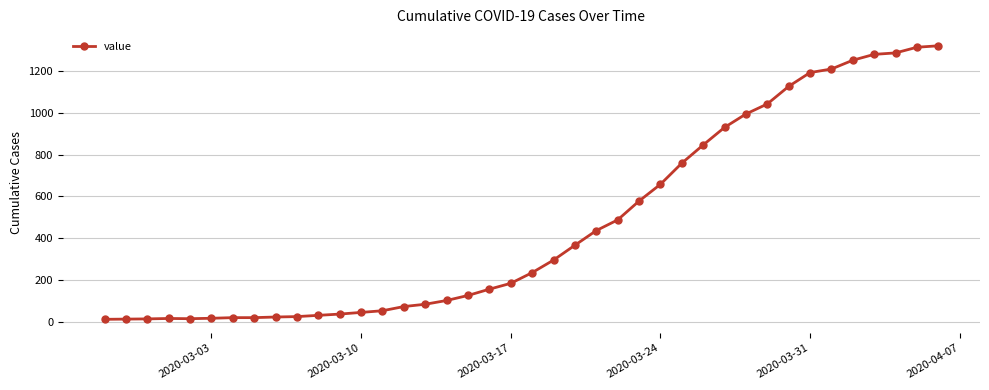

What is the difference between the second highest and minimum values?

1300